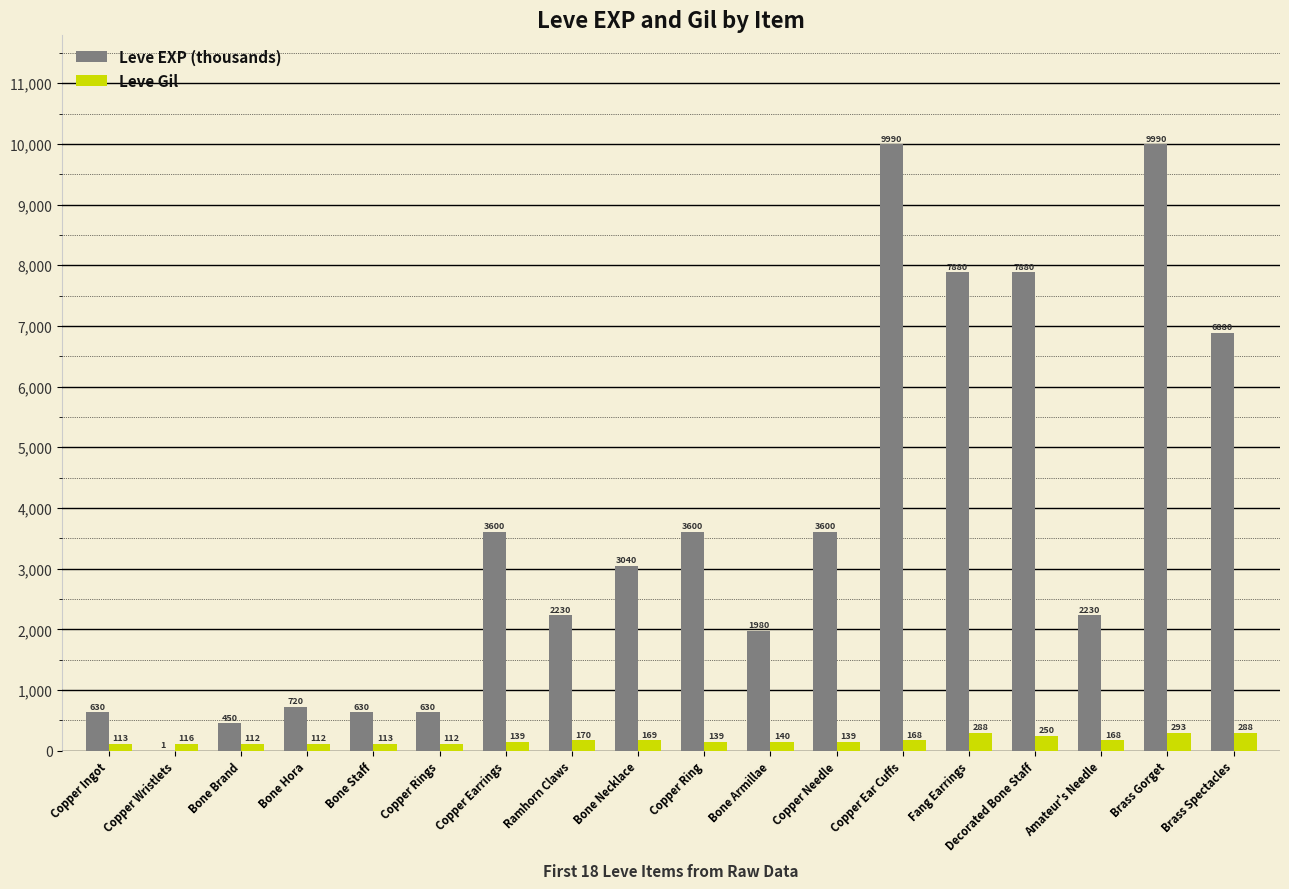

What is the maximum value for Leve EXP (thousands)?

9990